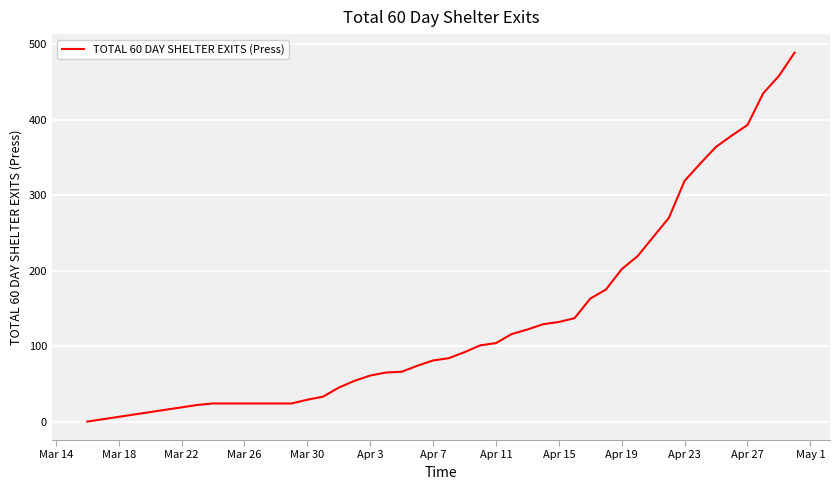

What is the maximum value shown in the chart?

489